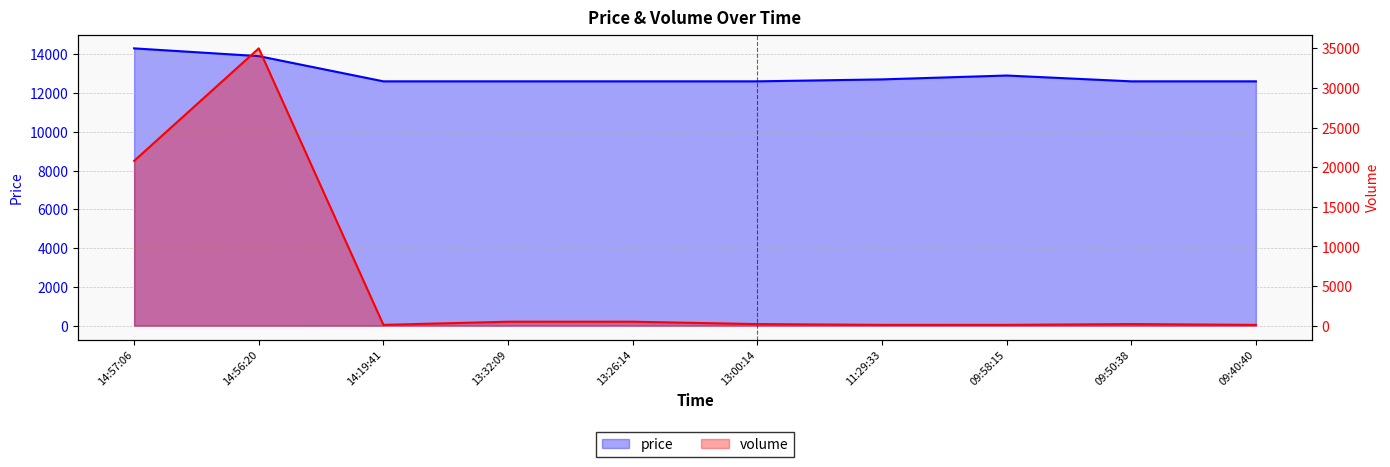

The value of volume at 13:00:14 is 84. True or false?

False